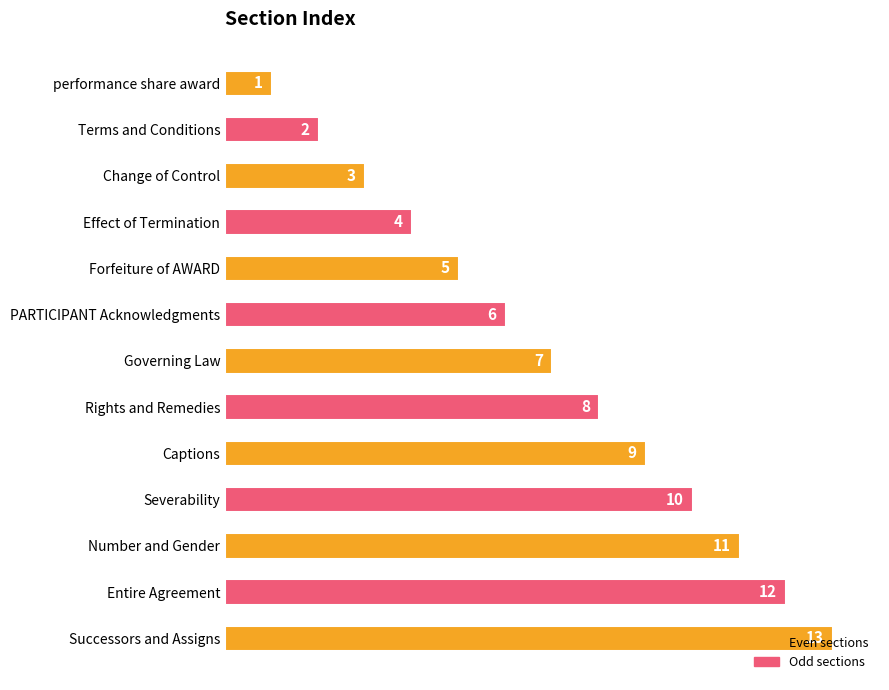

Where is the data nearest to the value 7?

Governing Law